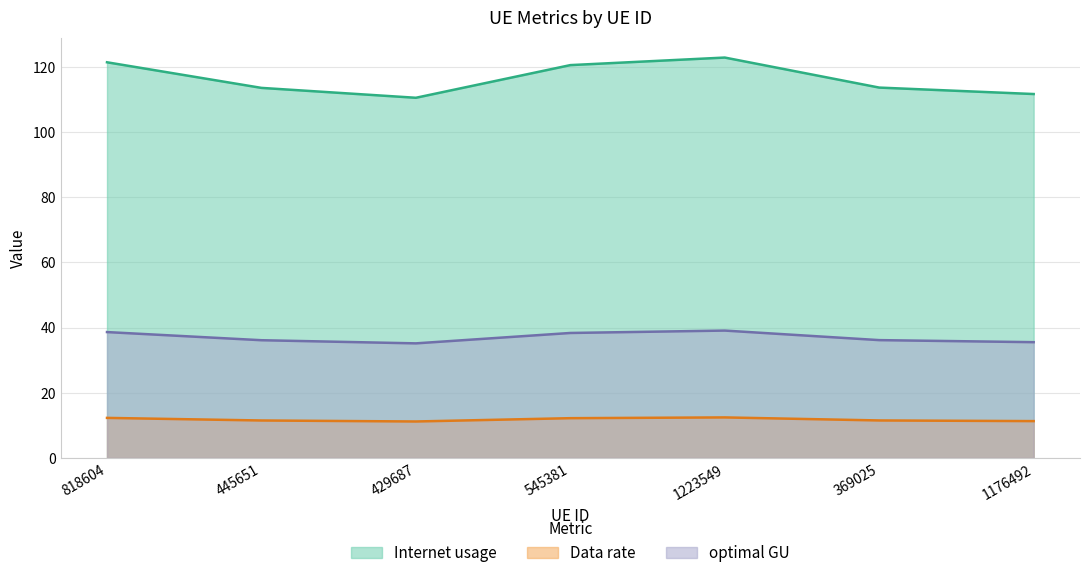

What position from the right is 429687?

5